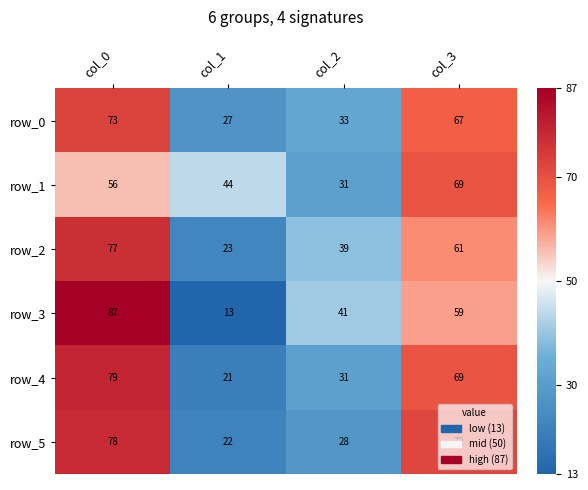

Is the value of row_3 at col_2 greater than the value of row_2 at col_1?

Yes